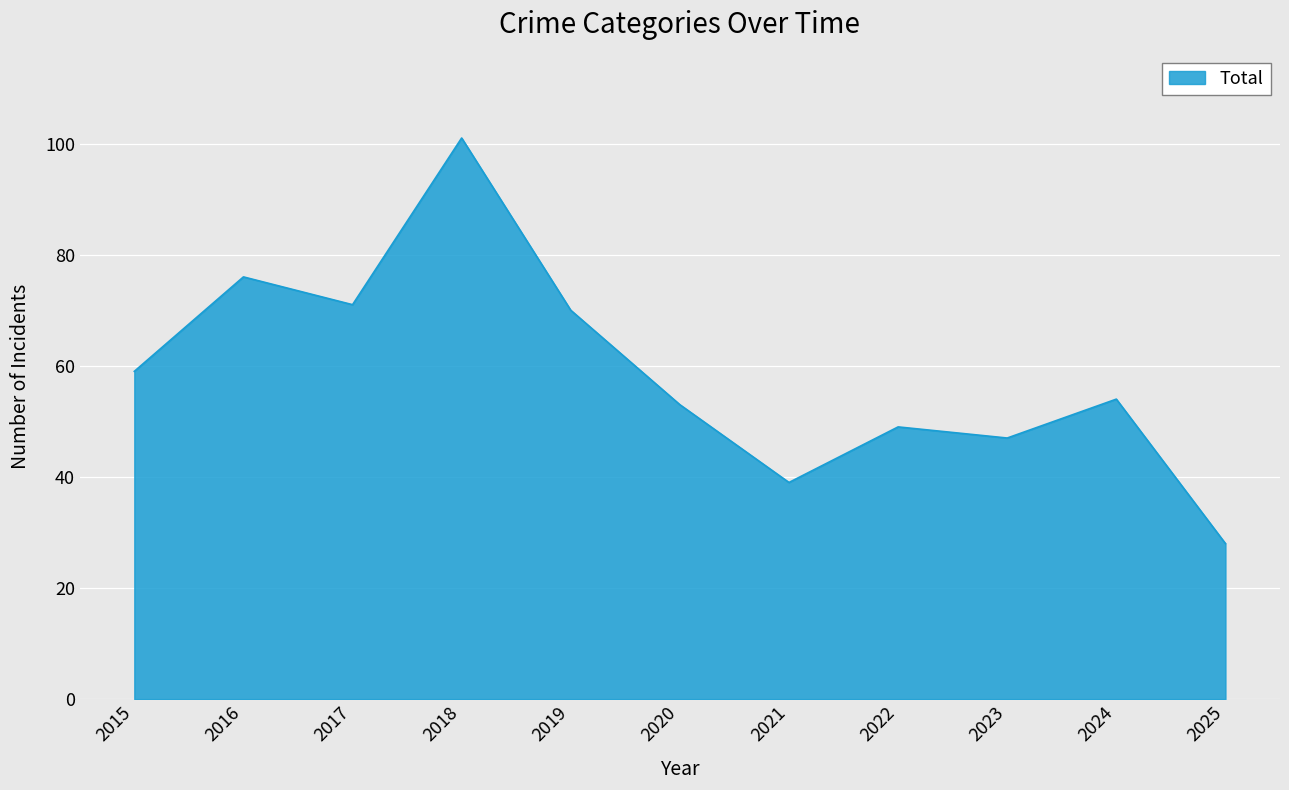

True or false: the data shows 30 at 2024.

False